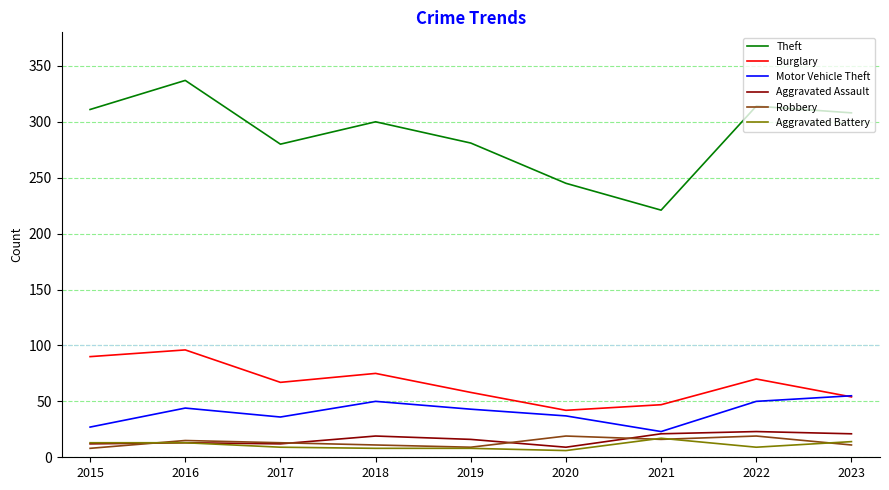

Which label corresponds to the largest value in the chart?

2016